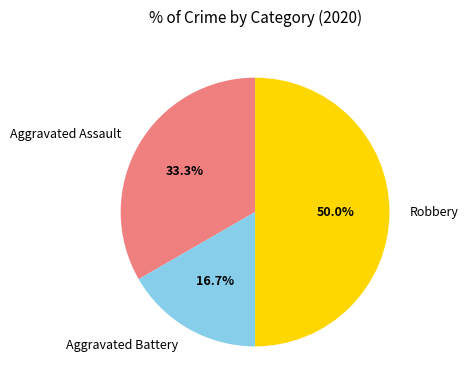

True or false: Aggravated Battery accounts for 7% of the total.

False